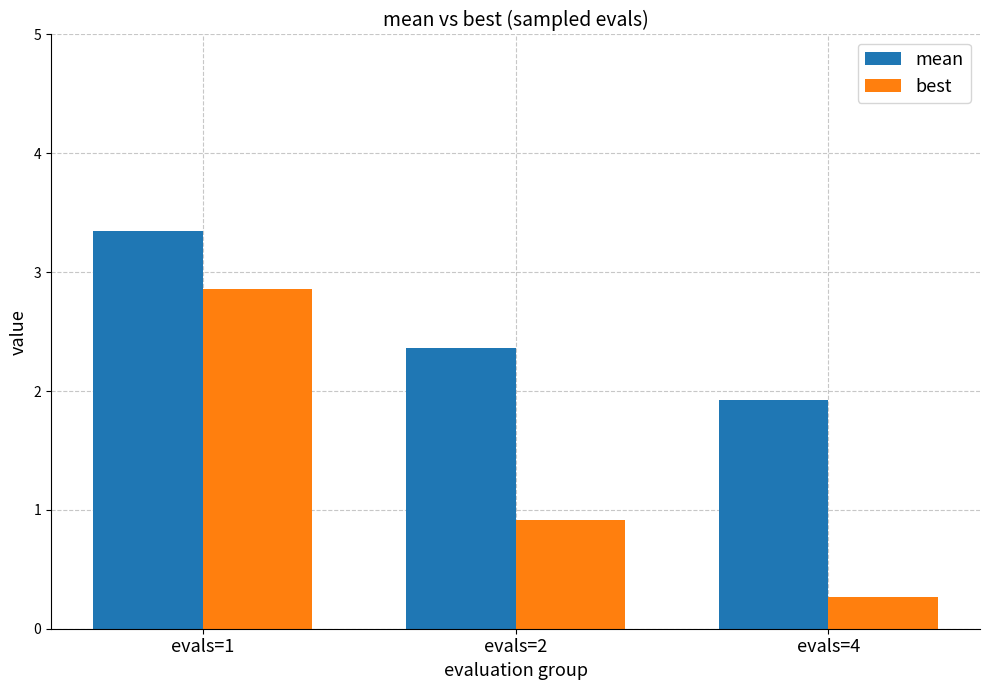

What is the difference between the highest and lowest values at evals=1?

0.5